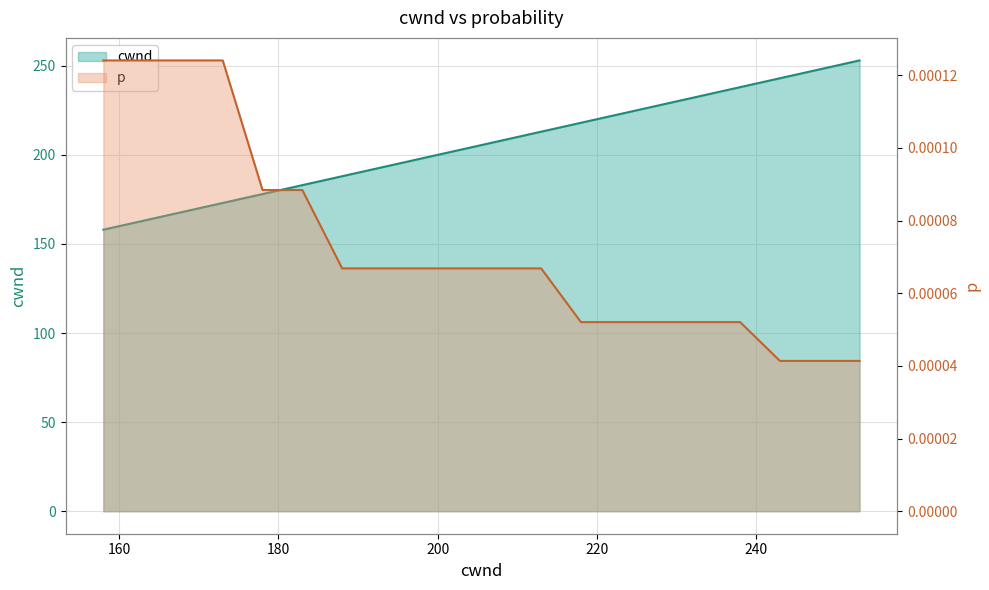

What is the label of the 17th point from the left?

238.0